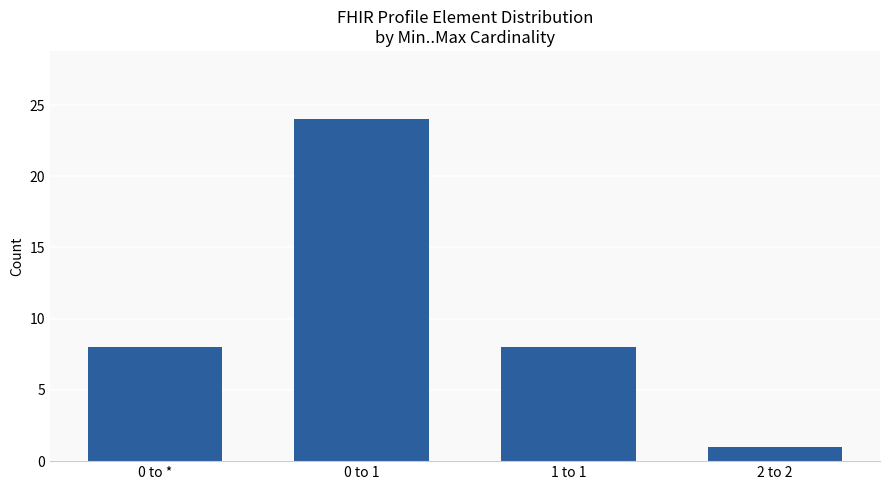

Are the bars grouped side by side (vs. stacked)?

No